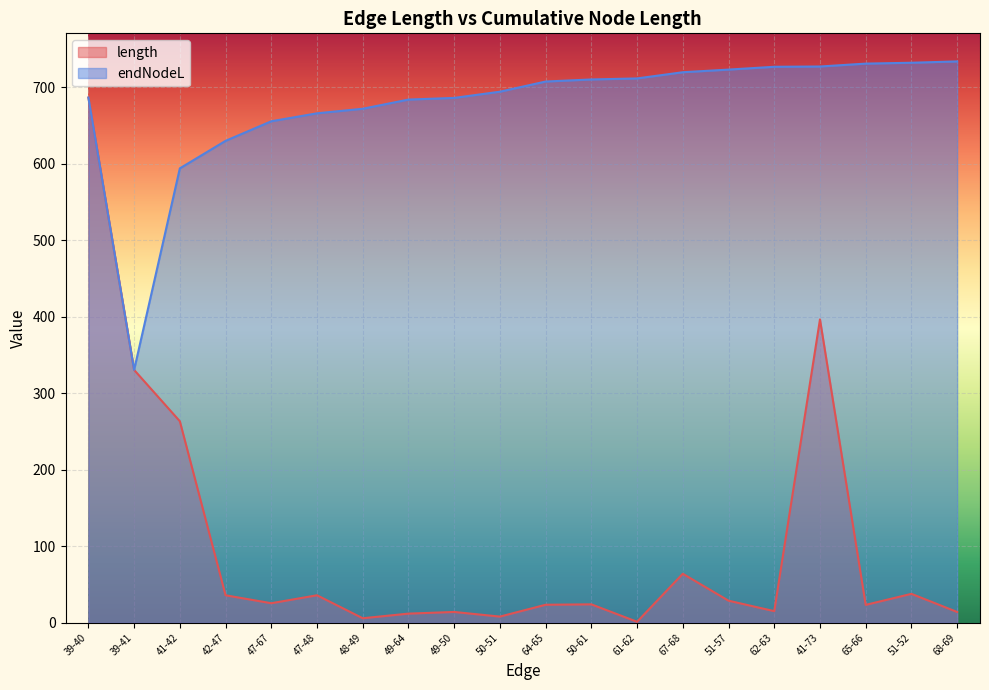

True or false: endNodeL and length cross at least once.

False